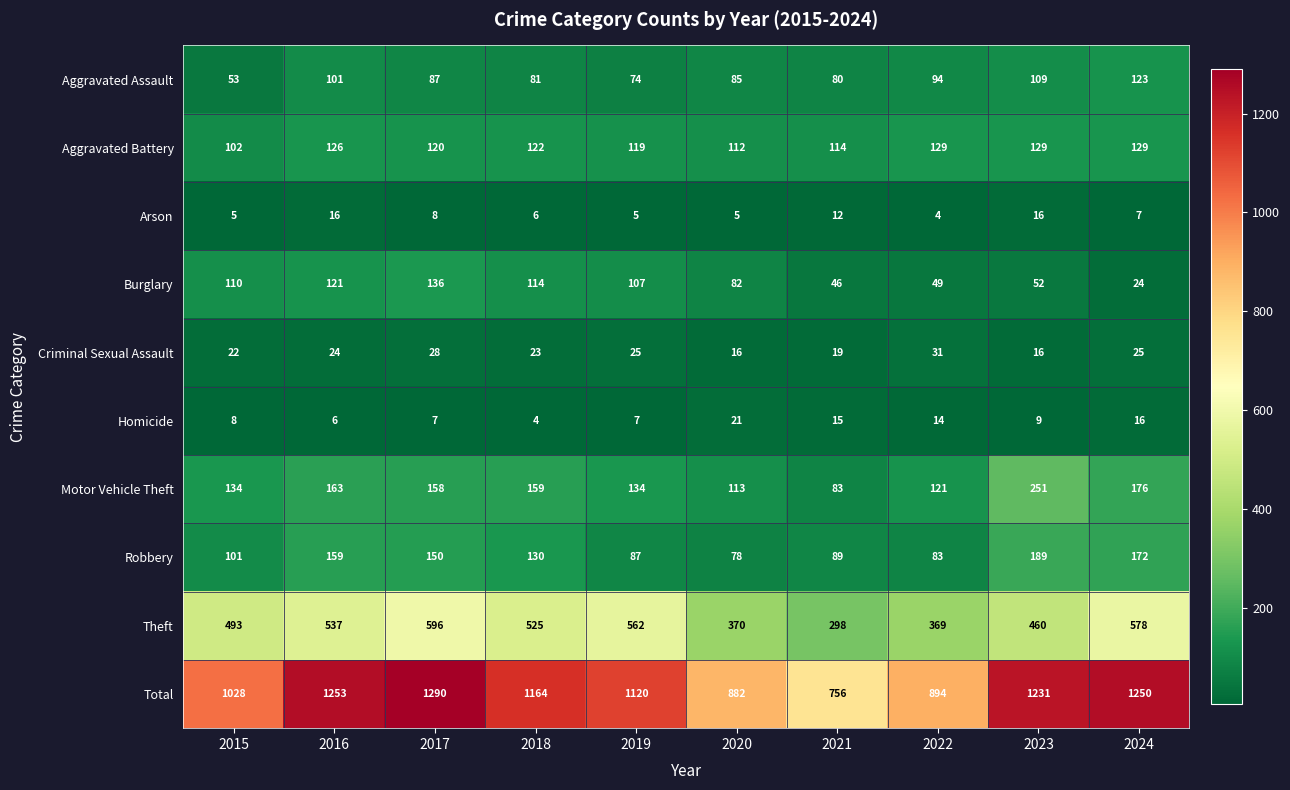

How many data points in Theft are less than 525?

5